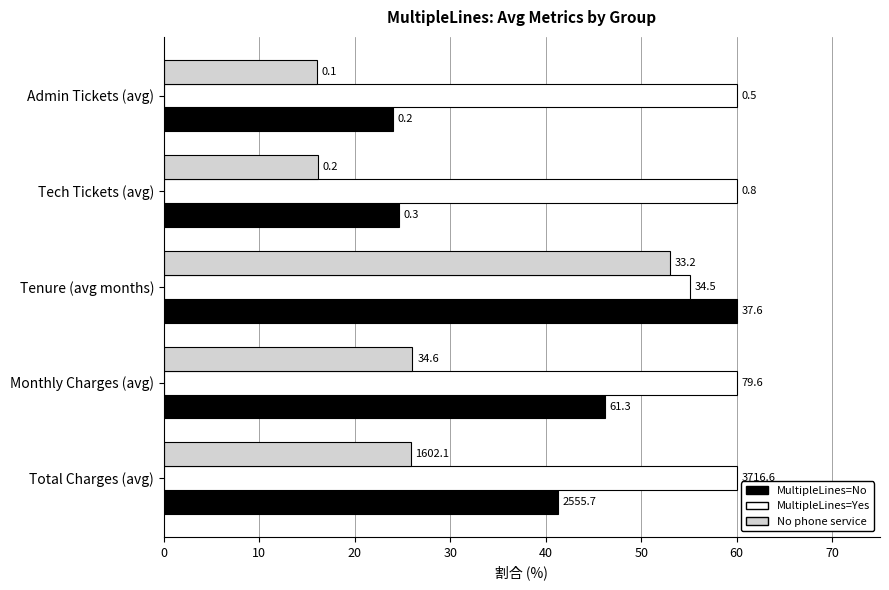

Which series has the largest total across all categories?

MultipleLines=Yes